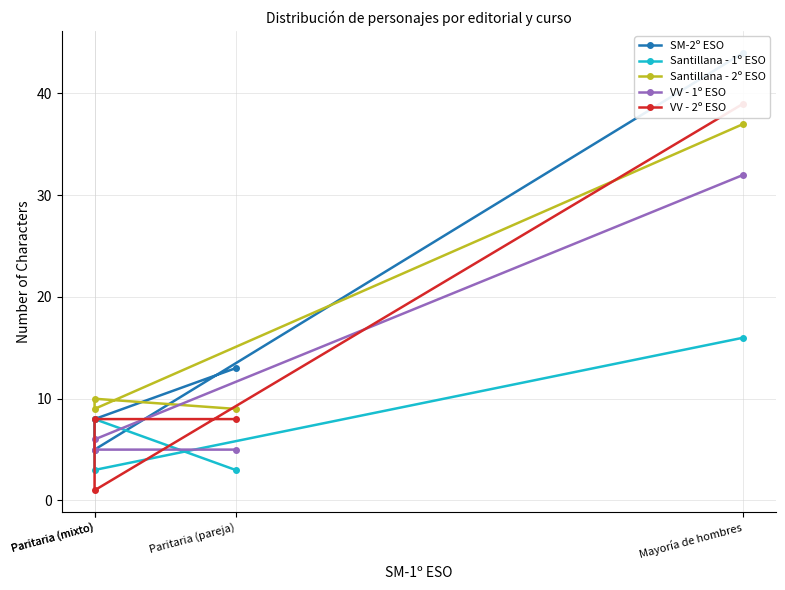

What is the greatest value displayed?

44